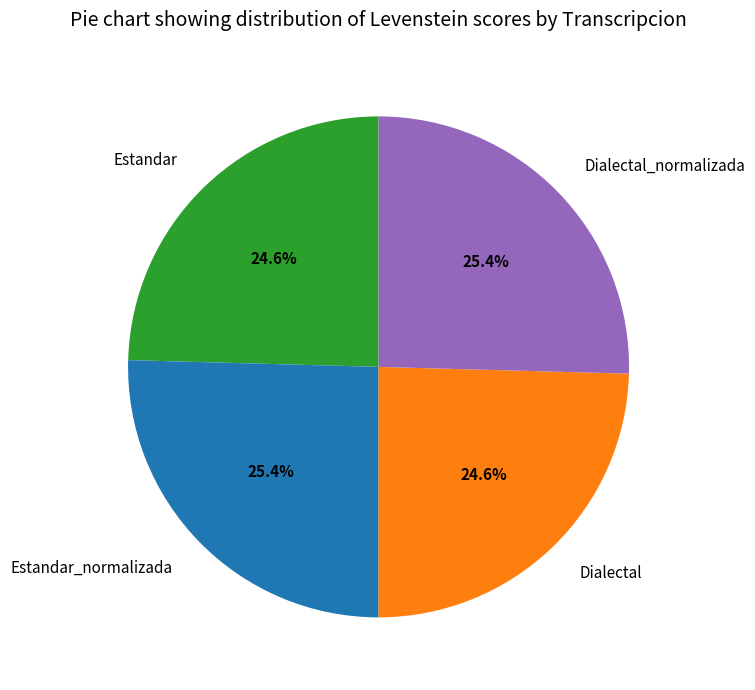

Does any single category account for the majority?

No